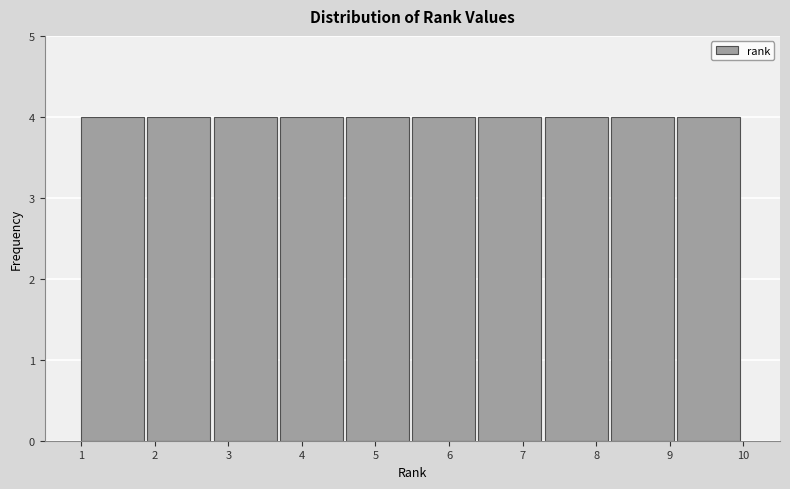

How tall is the bar that spans 7.3 to 8.2 on the x-axis? The values are not printed on the chart, so give them approximately, as read against the axis.

4